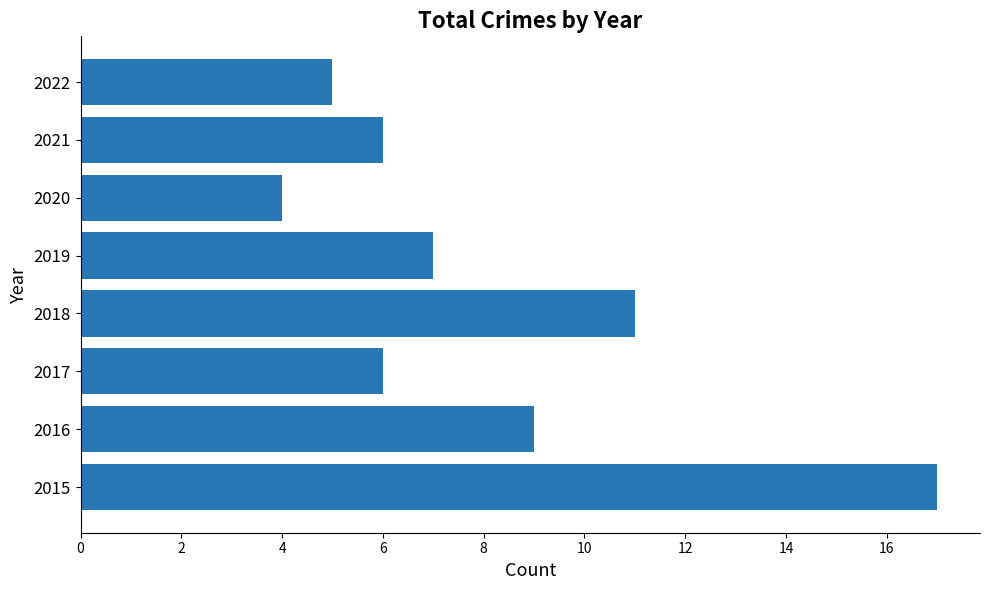

Reading bottom to top, transcribe all the data shown in this chart.

2015=17	2016=9	2017=6	2018=11	2019=7	2020=4	2021=6	2022=5